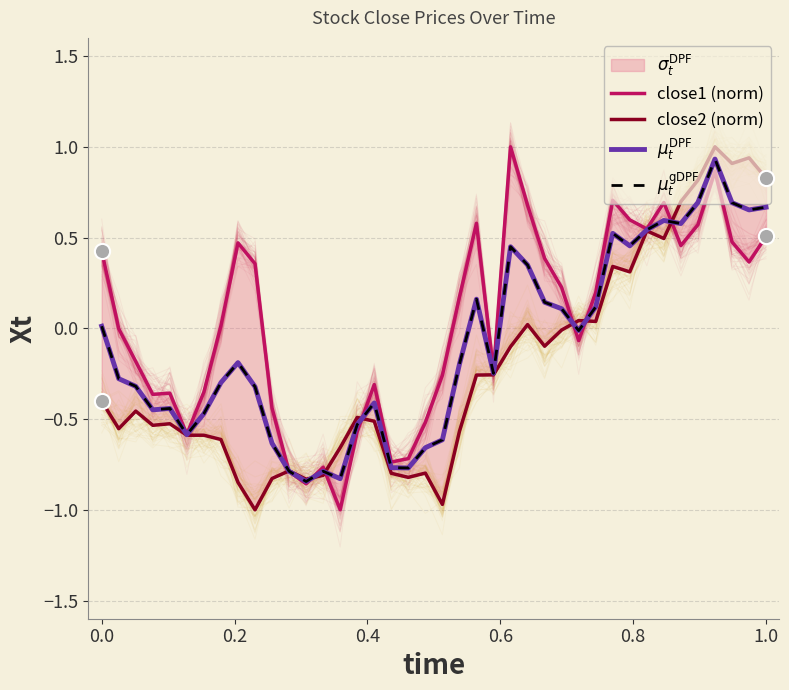

Which series has the largest Y range (max minus min)?

close1 (norm)